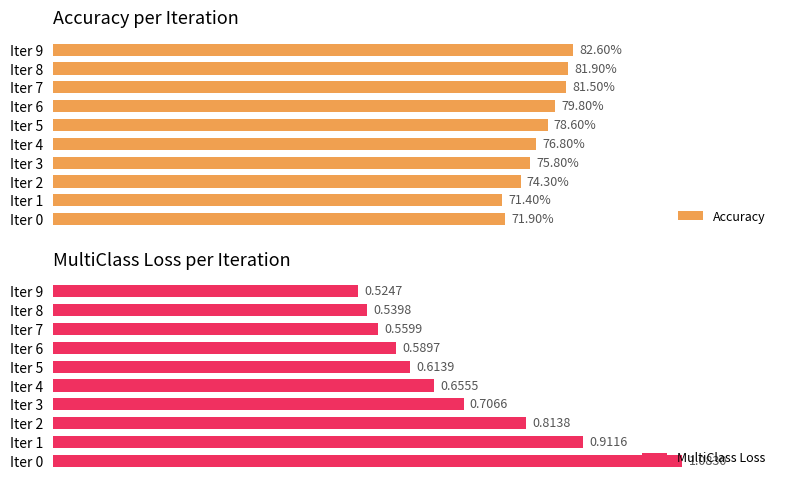

List the labels in order of MultiClass Loss value, largest first.

Iter 0, Iter 1, Iter 2, Iter 3, Iter 4, Iter 5, Iter 6, Iter 7, Iter 8, Iter 9